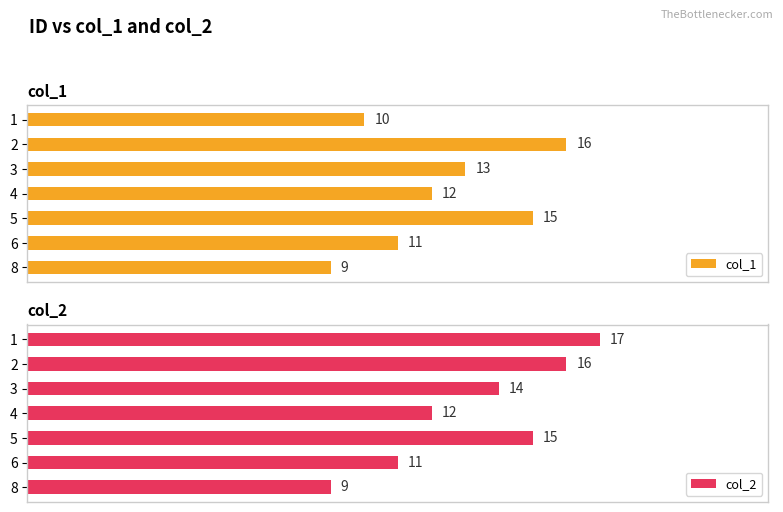

Which has a higher value, 6 or 8?

6